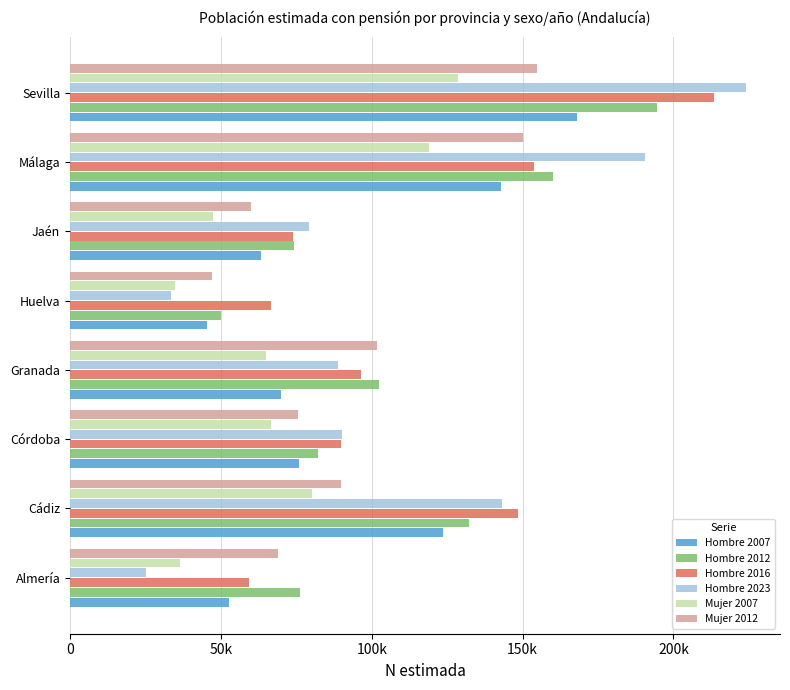

Reading left to right, transcribe all the data shown in this chart.

Hombre 2007: 52785	123693	75765	69987	45265	63214	142828	168143
Hombre 2012: 76083	132346	82244	102381	49954	74321	160207	194684
Hombre 2016: 59244	148570	89941	96554	66718	73938	153678	213582
Hombre 2023: 25310	143060	90091	88914	33457	79086	190427	224104
Mujer 2007: 36586	80182	66464	64844	34946	47527	118927	128654
Mujer 2012: 68813	89844	75561	101877	47020	60108	150142	154854